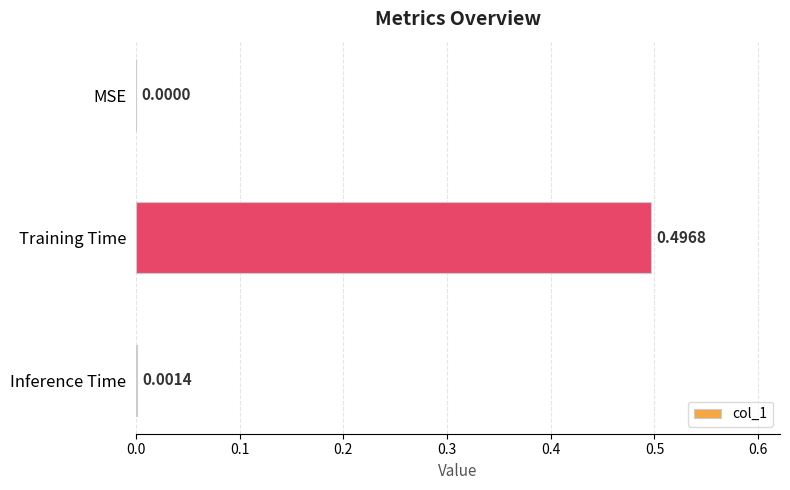

Between Inference Time and Training Time, which is larger?

Training Time